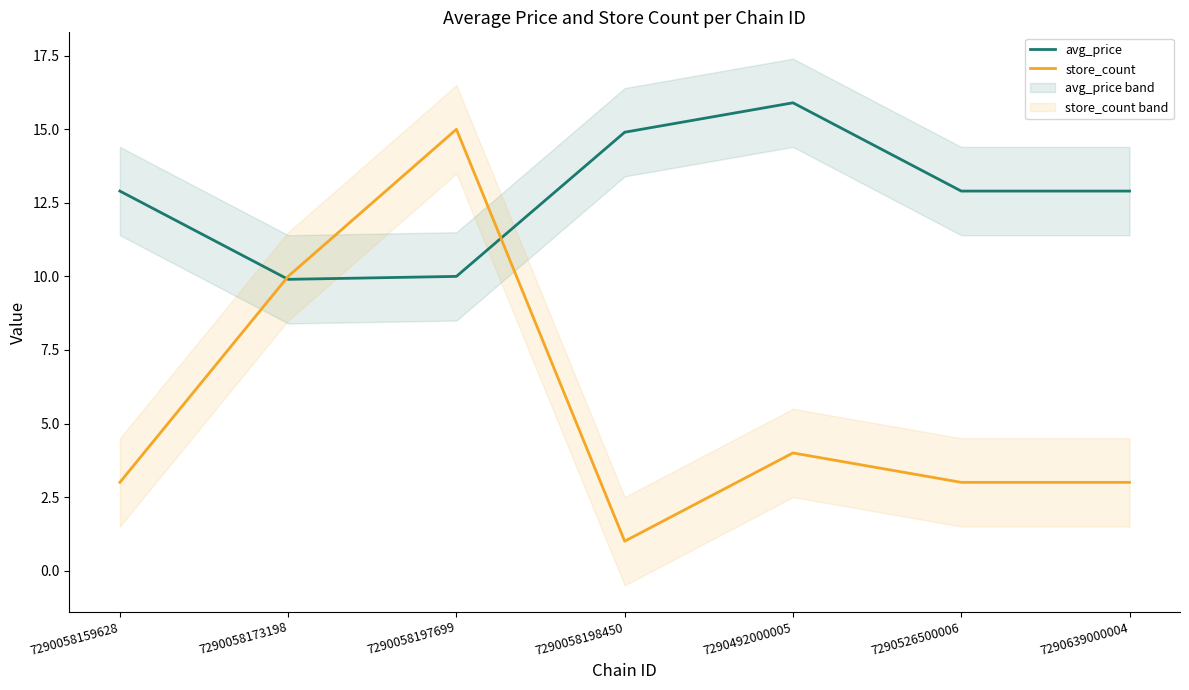

Which category has the highest value in the avg_price series?

7290492000005